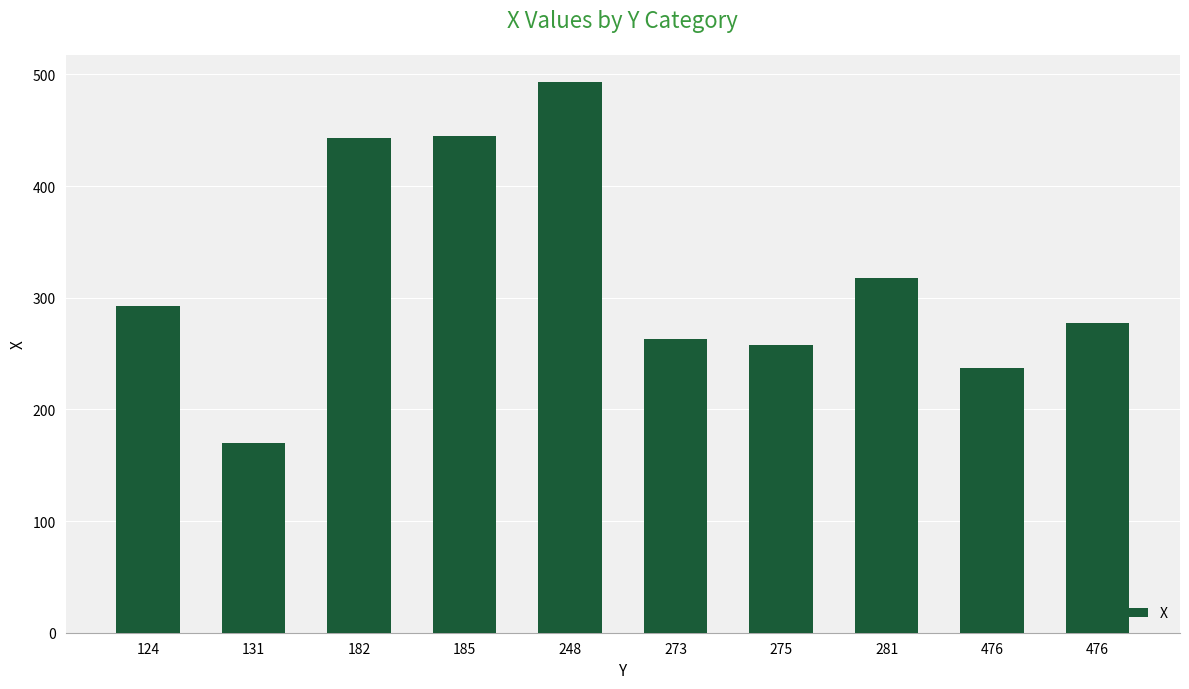

Where is the data nearest to the value 331?

281